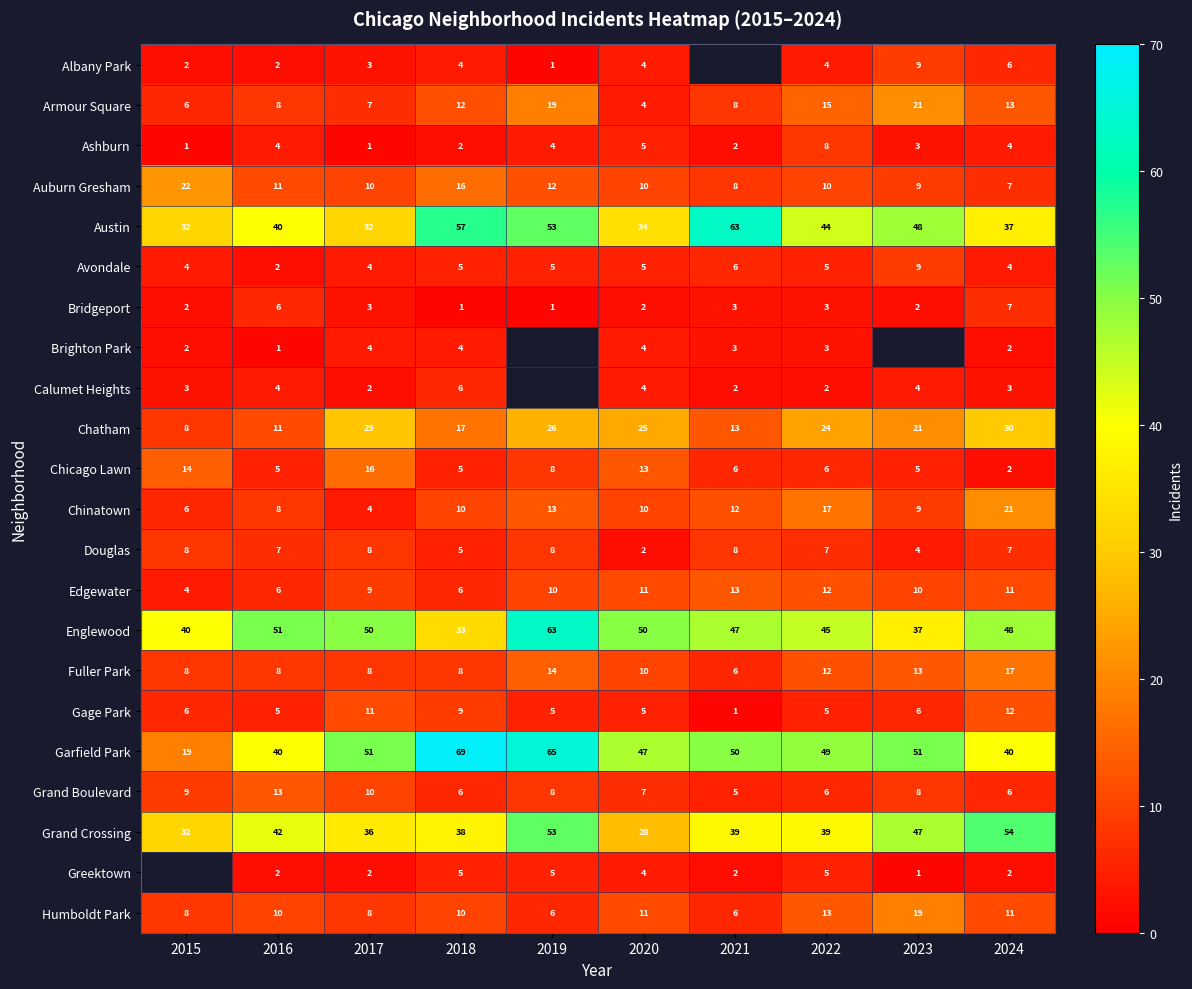

What is the difference between the highest and lowest values at 2019?

64.0